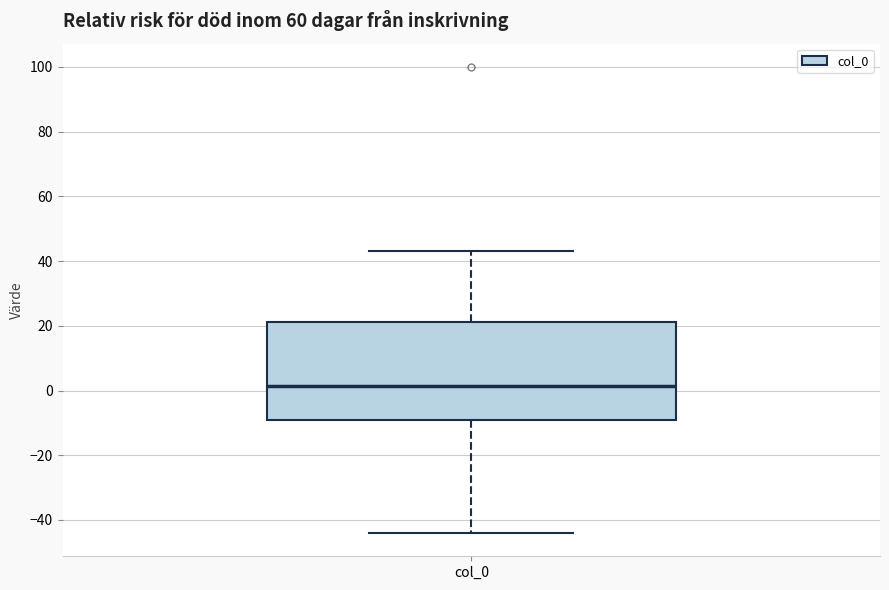

Transcribe this box plot: give where the median line is, the range the box spans, and where the two whiskers end, as read against the y-axis. The values are not printed on the chart, so give them approximately, as read against the axis.

median 2, box -10 to 22, whiskers -44 to 44